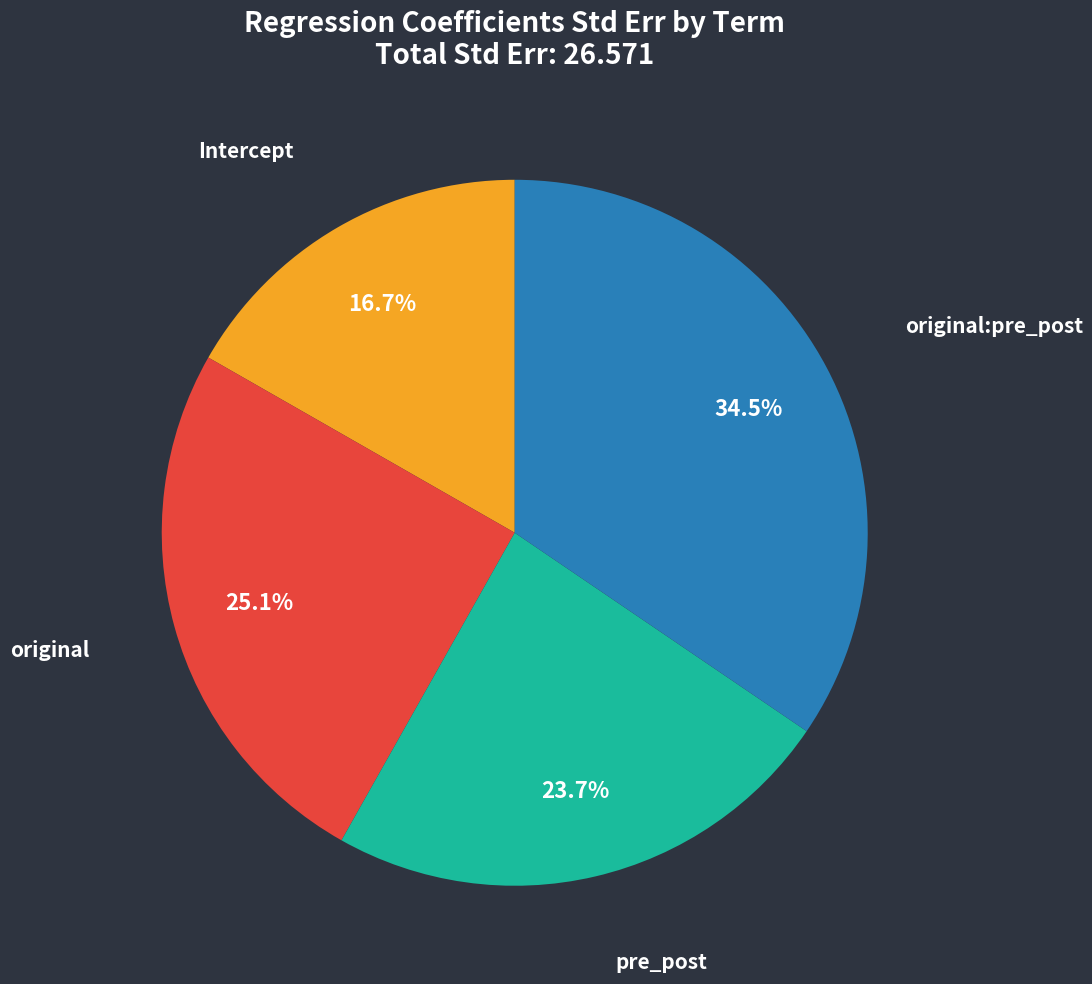

Is pre_post the majority of the pie?

No